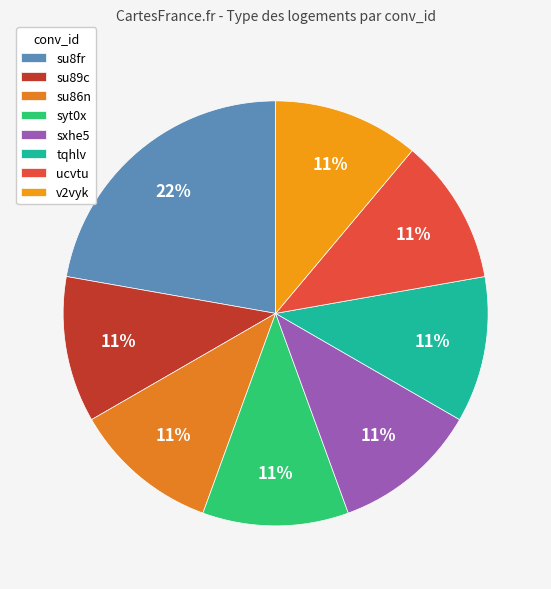

Rank the categories by value from highest to lowest.

su8fr, su89c, su86n, syt0x, sxhe5, tqhlv, ucvtu, v2vyk